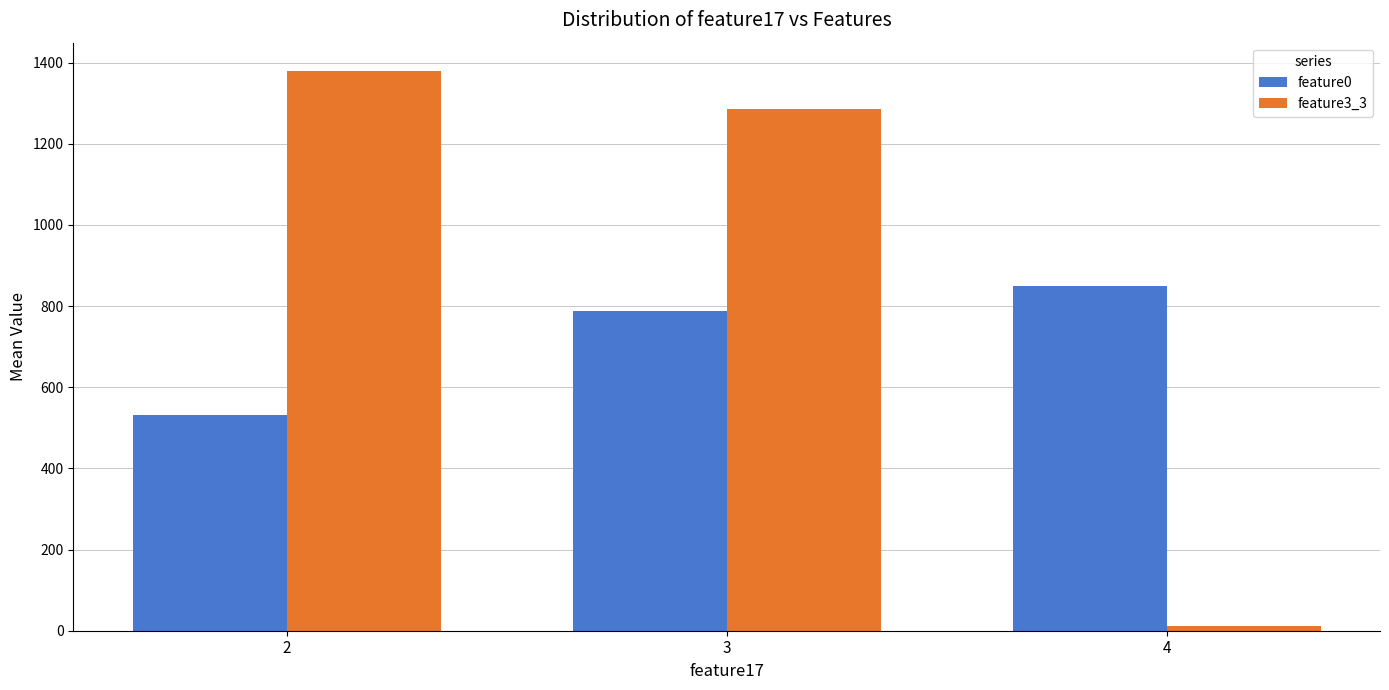

What is the value of the feature3_3 bar at the 1st from the left?

1380.0